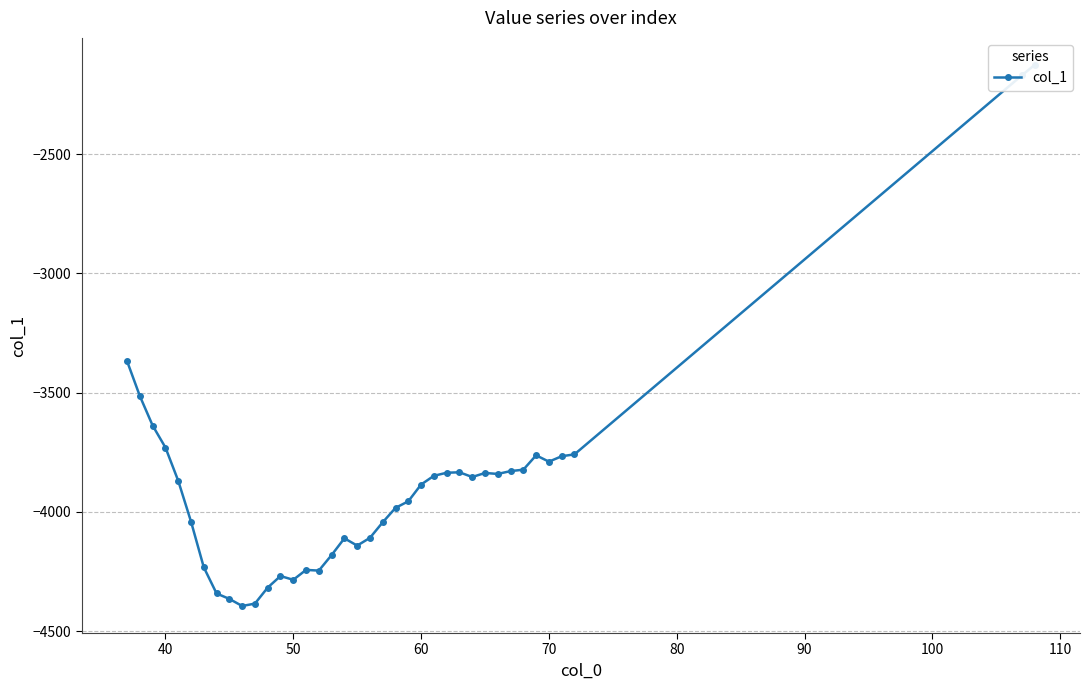

Count the number of values greater than -3869.

18